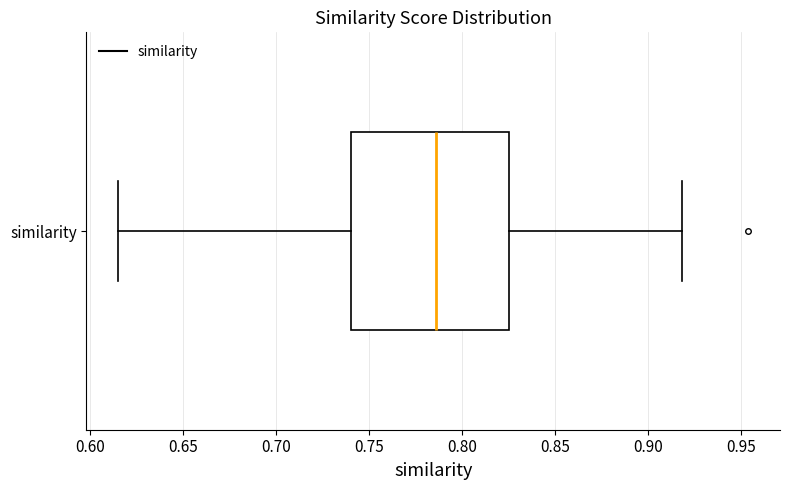

Where does the left whisker of the box for similarity end on the x-axis? The values are not printed on the chart, so give them approximately, as read against the axis.

0.615